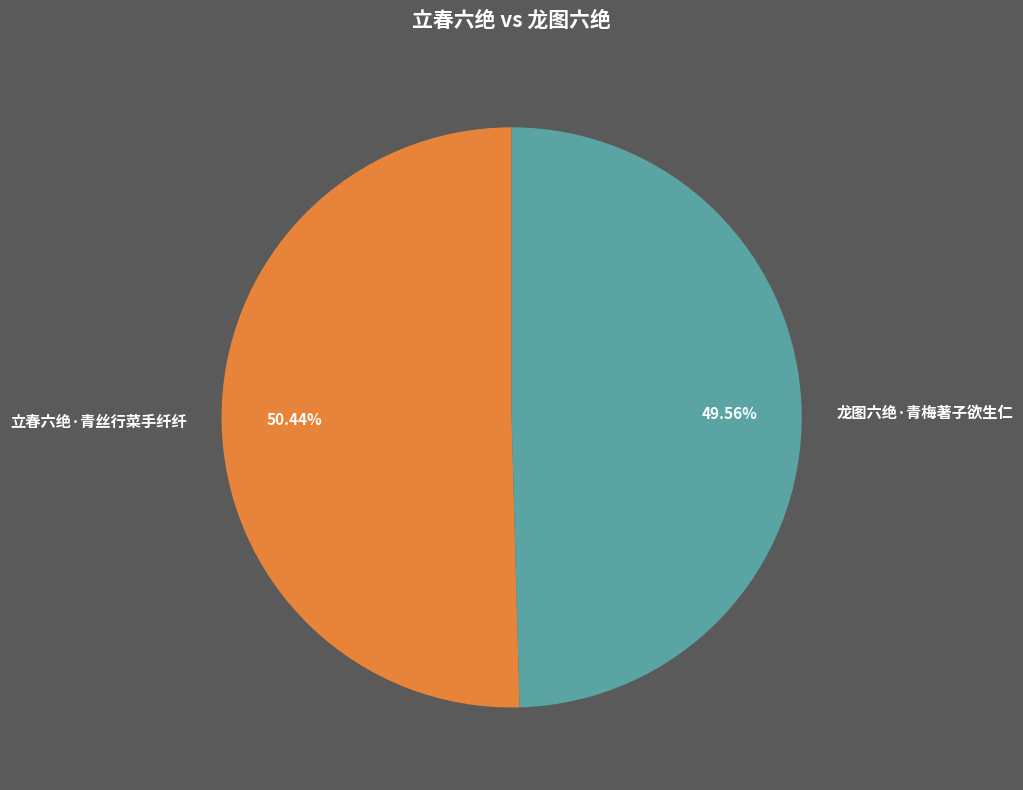

Is there any slice that represents more than half of the pie?

Yes